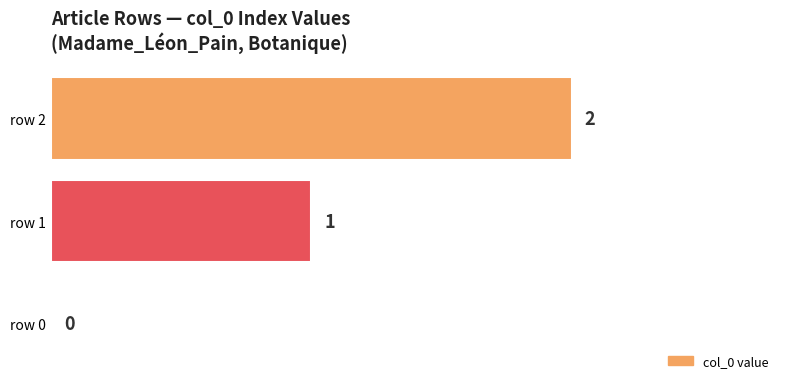

Which has a higher value, row 1 or row 0?

row 1